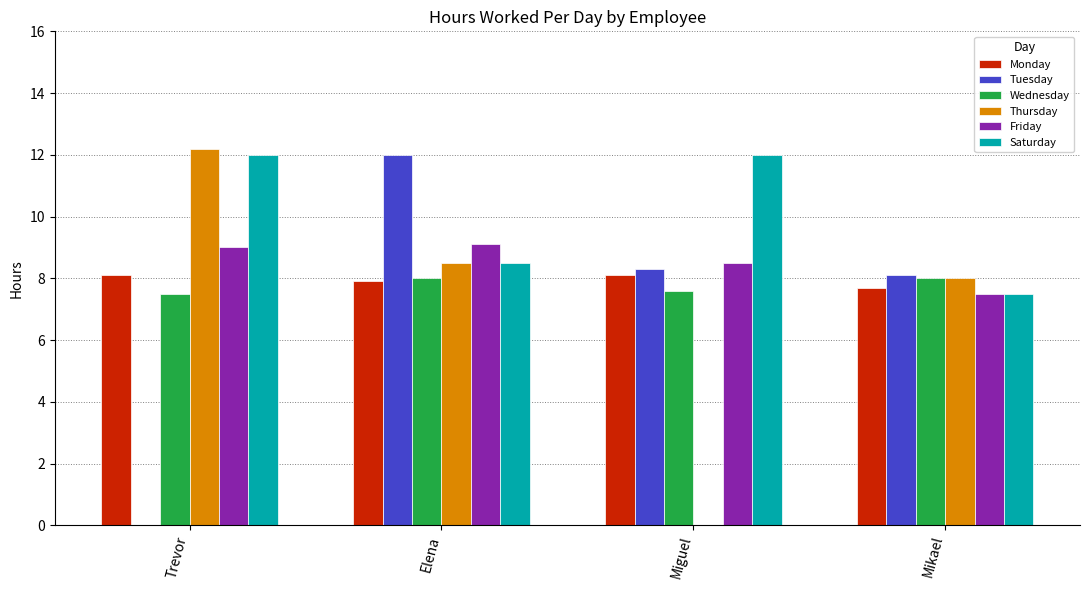

The Friday series shows 14.0 at Miguel. True or false?

False